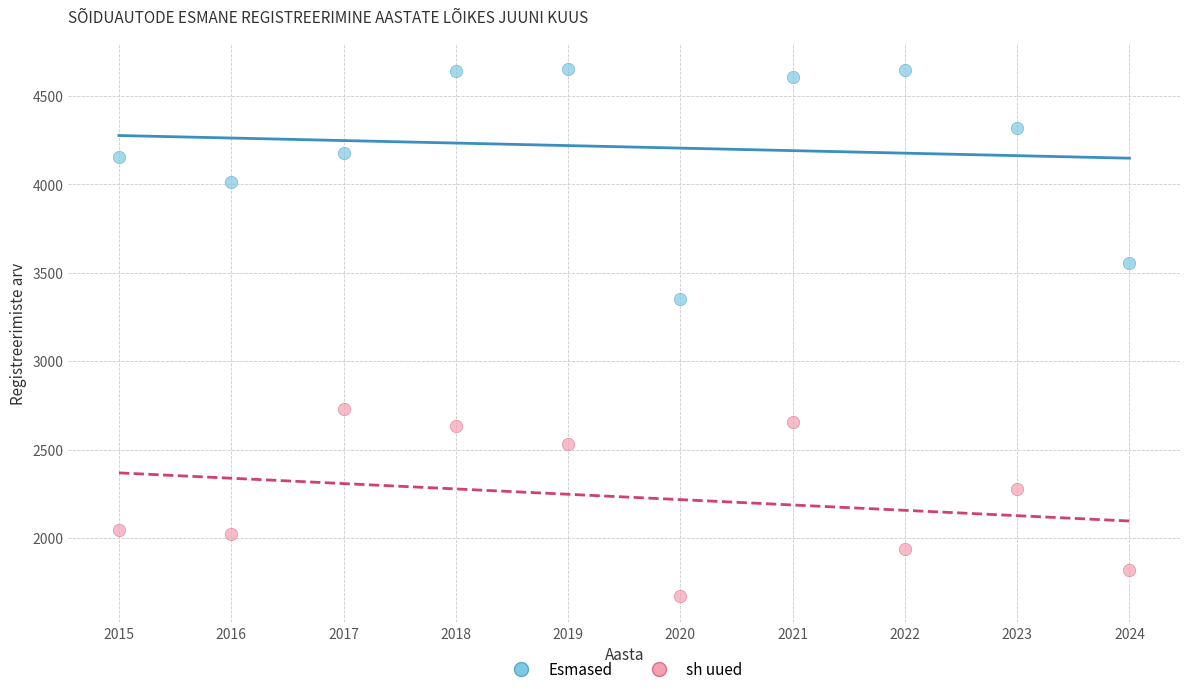

What are all the series names shown in the legend?

Esmased, sh uued